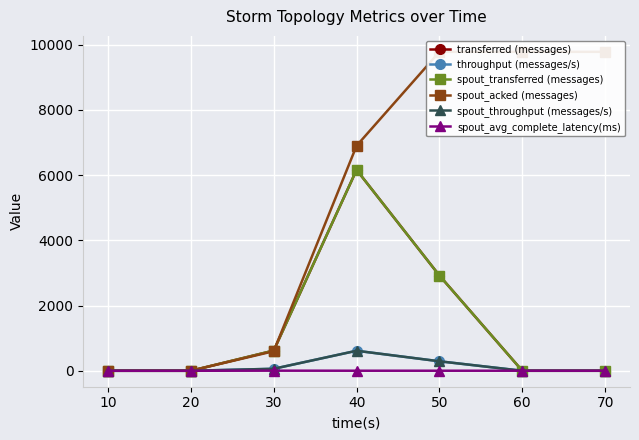

What are all the series names shown in the legend?

transferred (messages), throughput (messages/s), spout_transferred (messages), spout_acked (messages), spout_throughput (messages/s), spout_avg_complete_latency(ms)